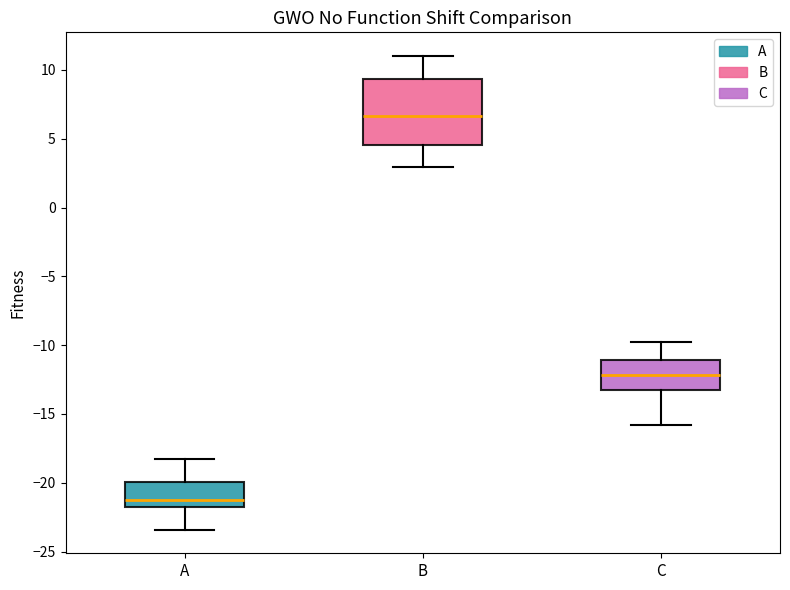

Reading left to right, read every box against the y-axis: the position of its median line, the range the box covers, and the ends of its whiskers. The values are not printed on the chart, so give them approximately, as read against the axis.

A: median -21.0, box -22.0 to -20.0, whiskers -23.5 to -18.0
B: median 6.5, box 4.5 to 9.5, whiskers 3.0 to 11.0
C: median -12.0, box -13.0 to -11.0, whiskers -16.0 to -10.0